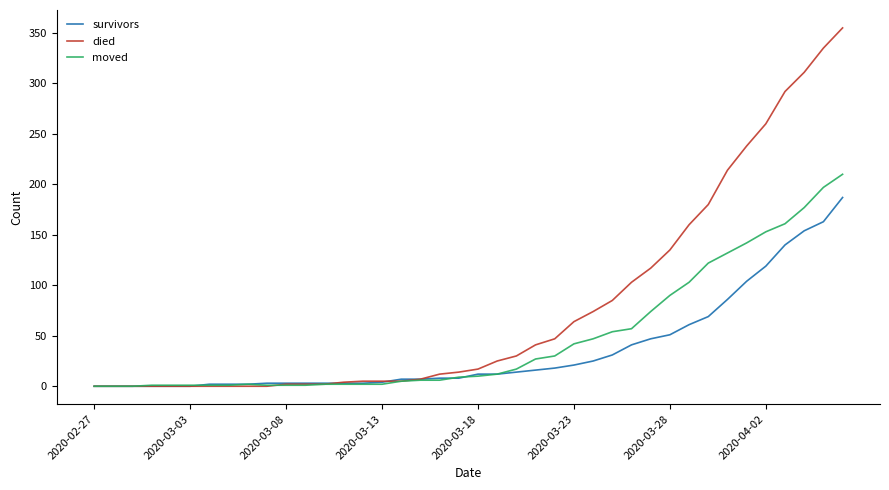

What is the greatest value displayed?

355